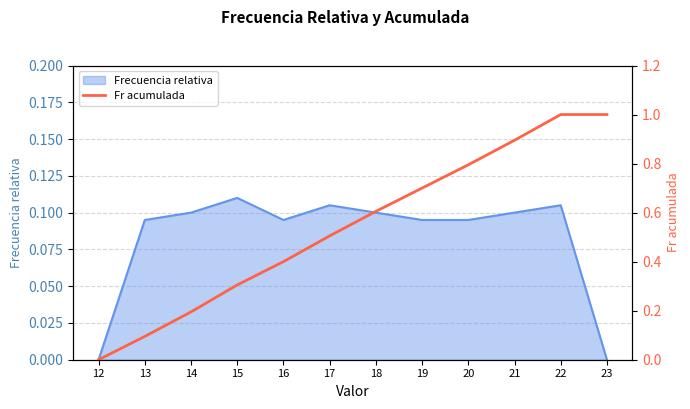

What is the difference between the maximum and minimum values?

1.0